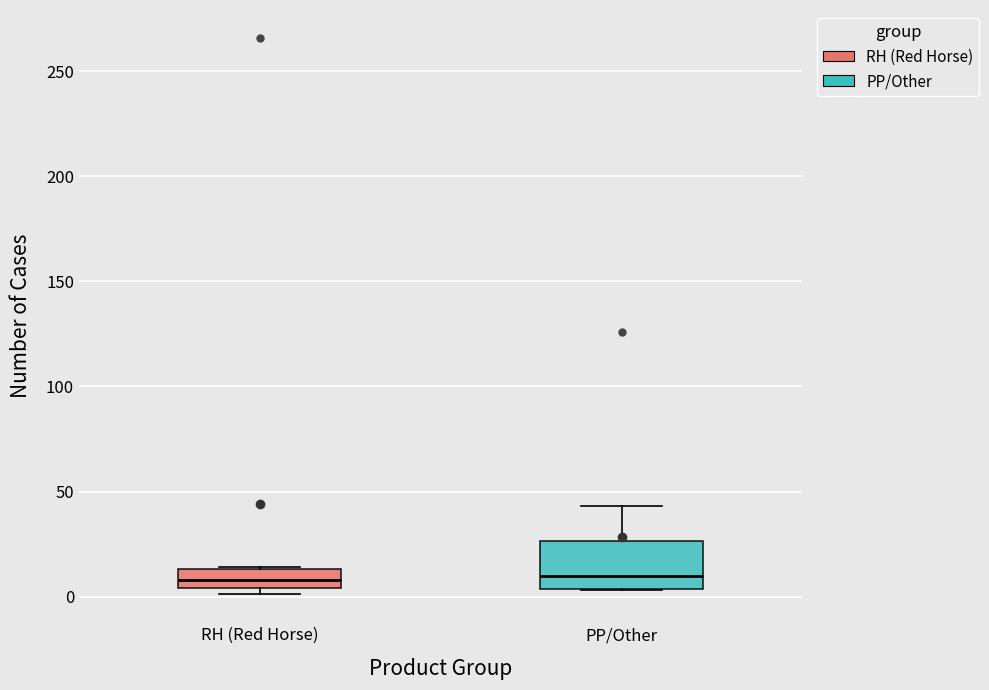

Reading left to right, read every box against the y-axis: the position of its median line, the range the box covers, and the ends of its whiskers. The values are not printed on the chart, so give them approximately, as read against the axis.

RH (Red Horse): median 10, box 5 to 15, whiskers 0 to 15
PP/Other: median 10, box 5 to 25, whiskers 5 to 45